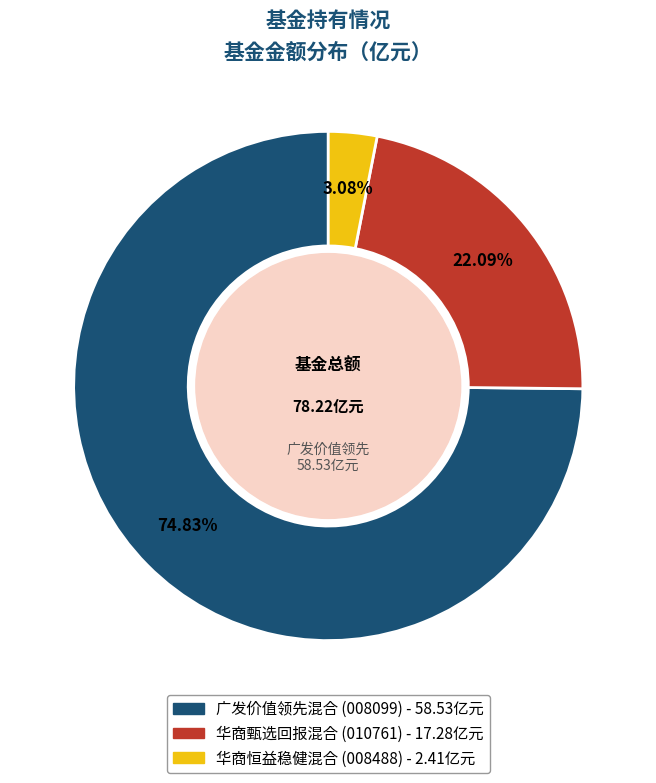

What is the smallest slice in the pie chart?

华商恒益稳健混合